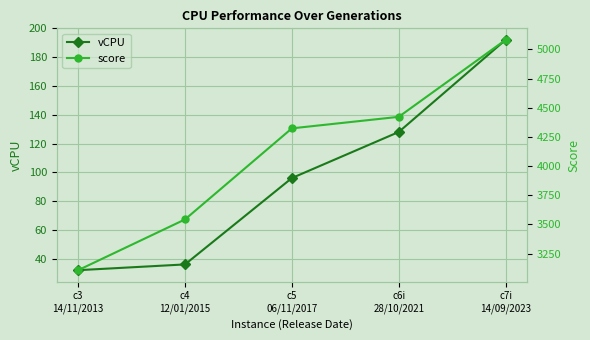

Where is score nearest to the value 4094?

c5
06/11/2017